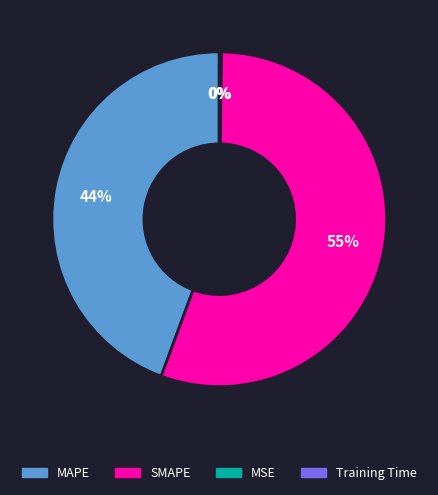

To the nearest percent, what percentage of the pie is MAPE?

44%